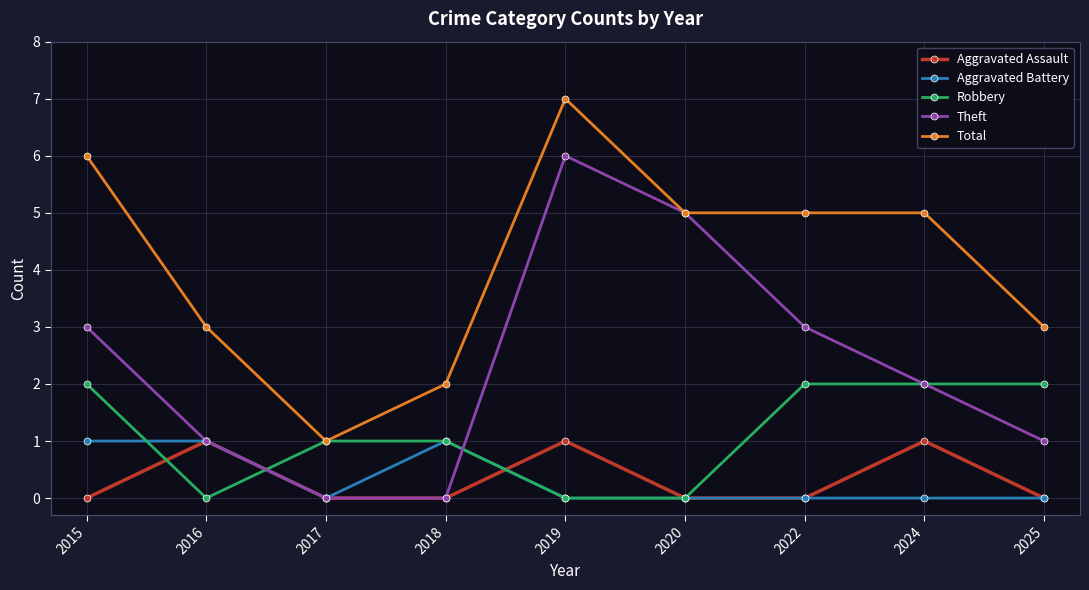

Which series changed the most between 2017 and 2020?

Theft